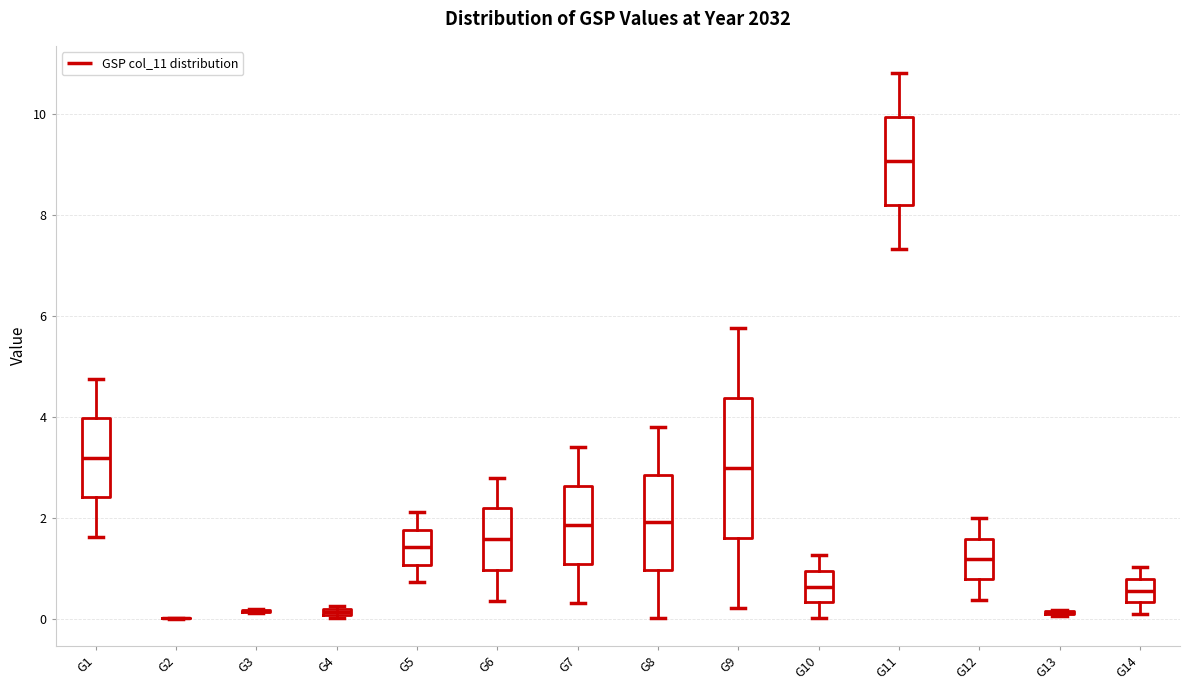

Where is the upper edge of the box for G11 on the y-axis? The values are not printed on the chart, so give them approximately, as read against the axis.

10.0